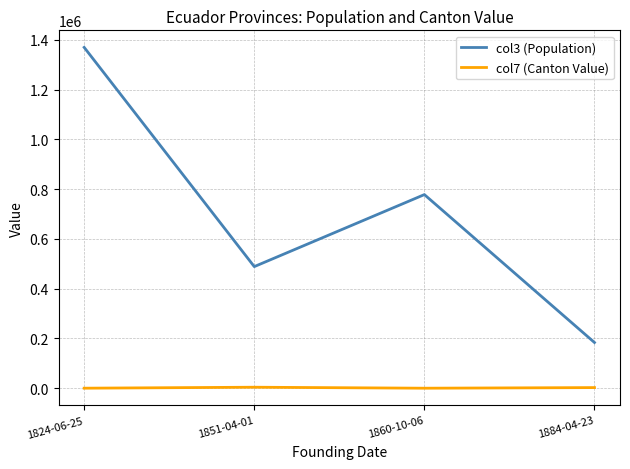

At which category is the sum across all series the highest?

1824-06-25